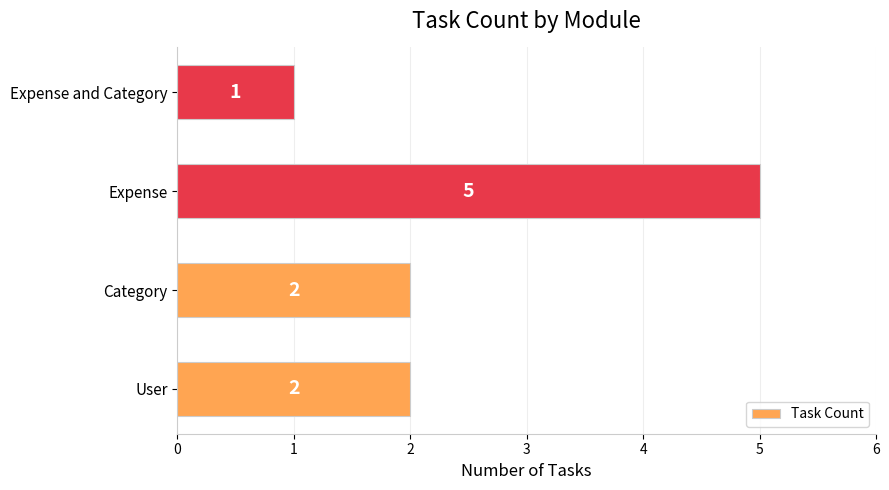

Approximately how many times larger is the value at Category compared to User?

1.0